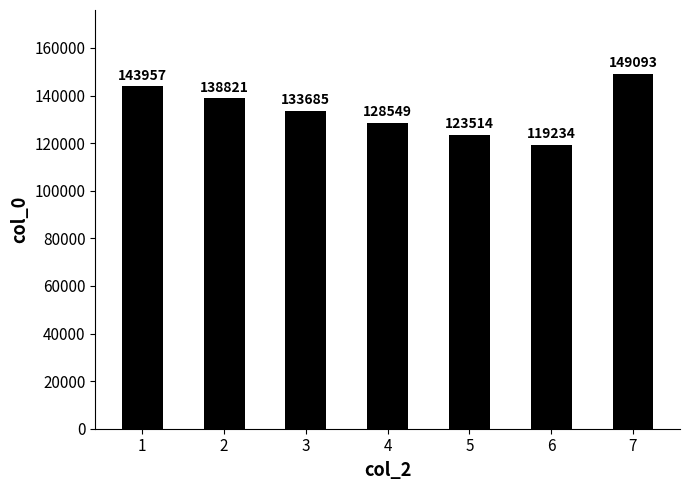

How many data points does each series have?

7